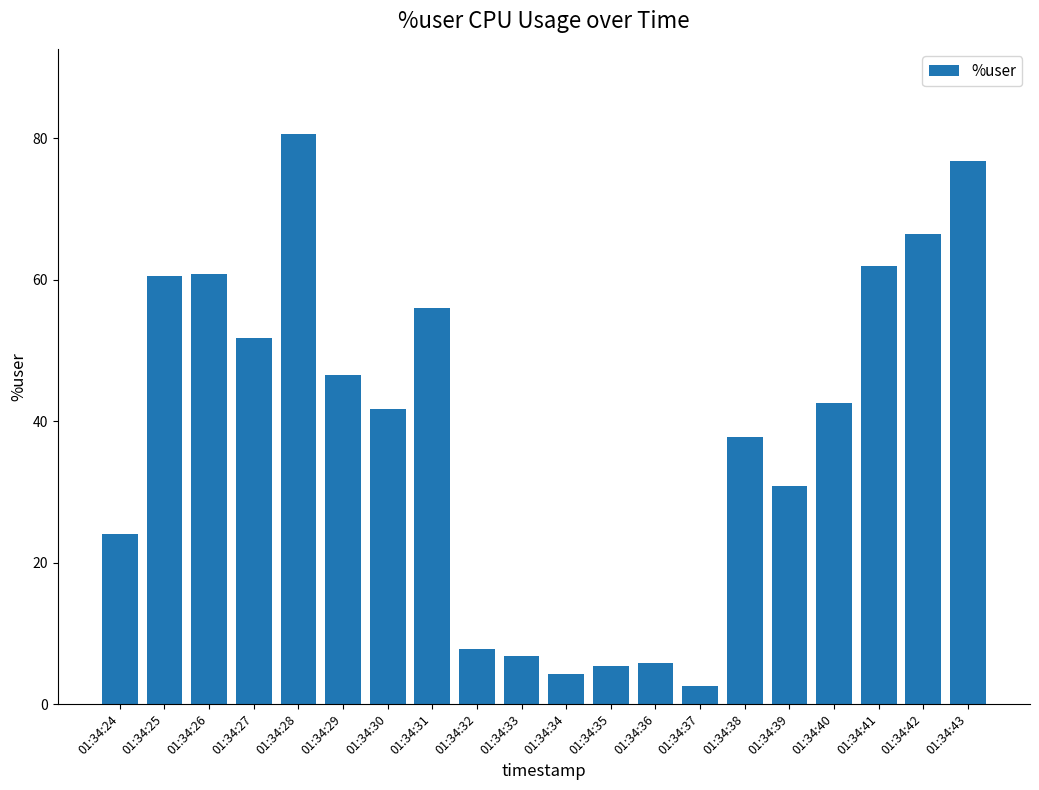

At which category does the chart reach its minimum across all series?

01:34:37